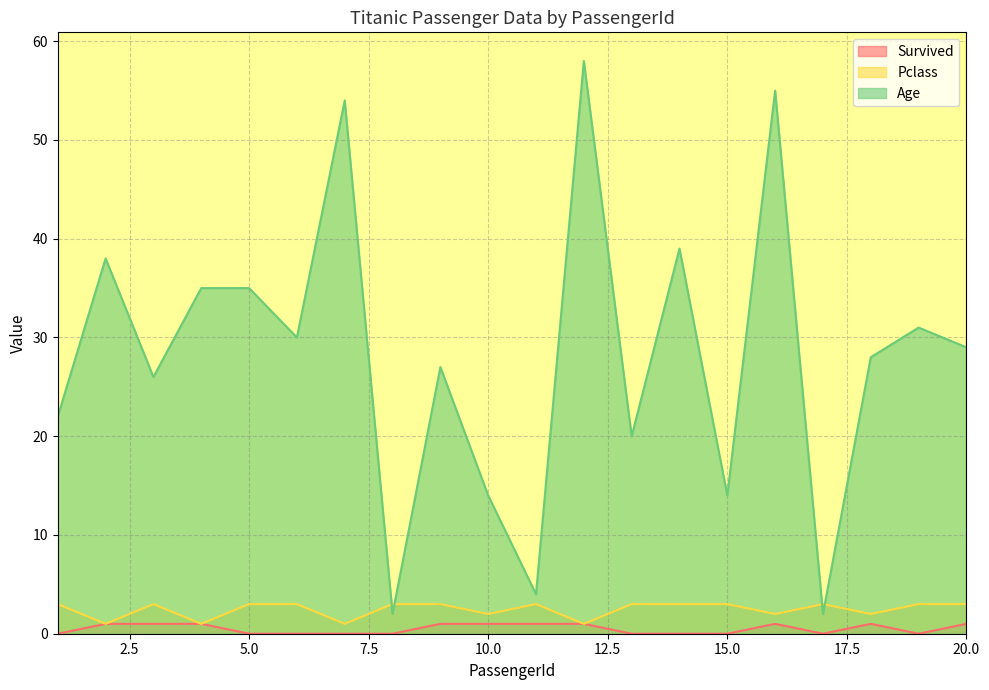

At which label does Survived reach its minimum?

1